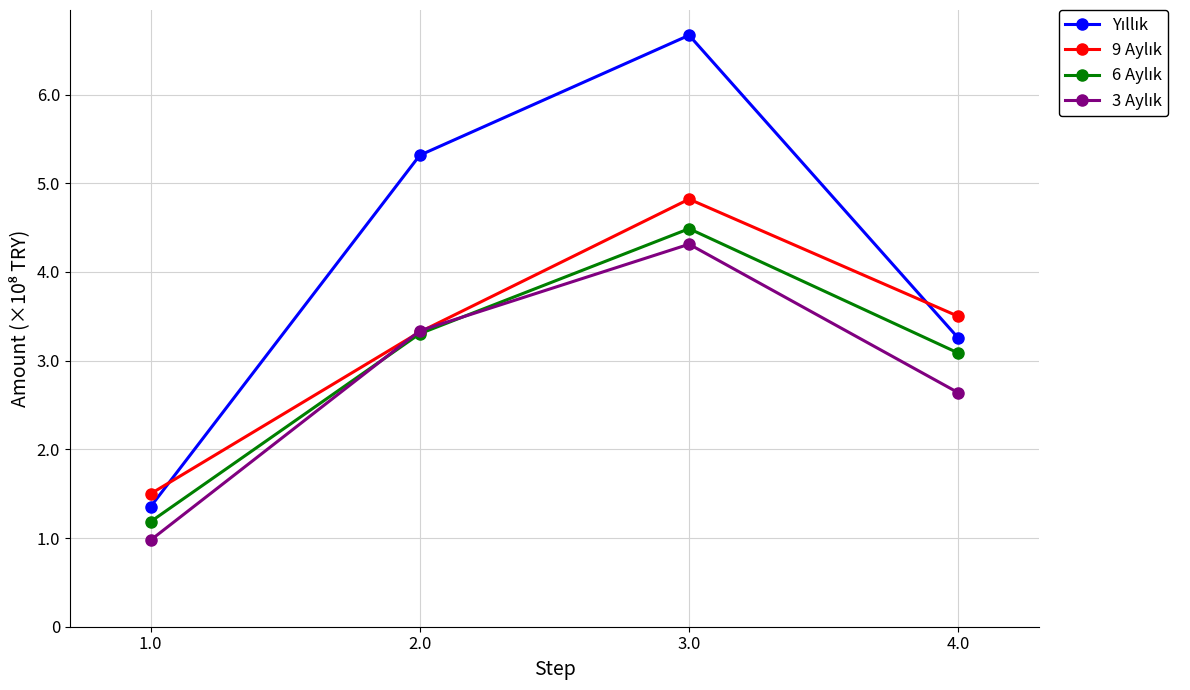

The 6 Aylık series shows 308544398 at 4.0. True or false?

True